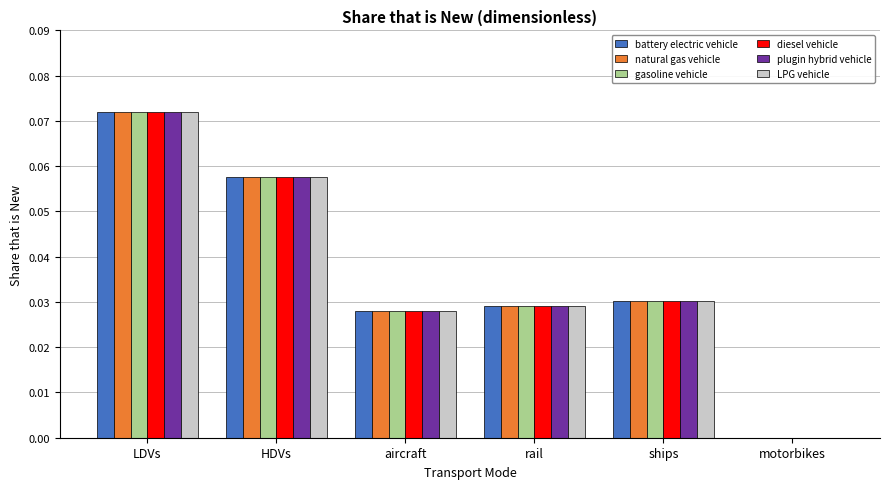

Count the number of data series in this chart.

6